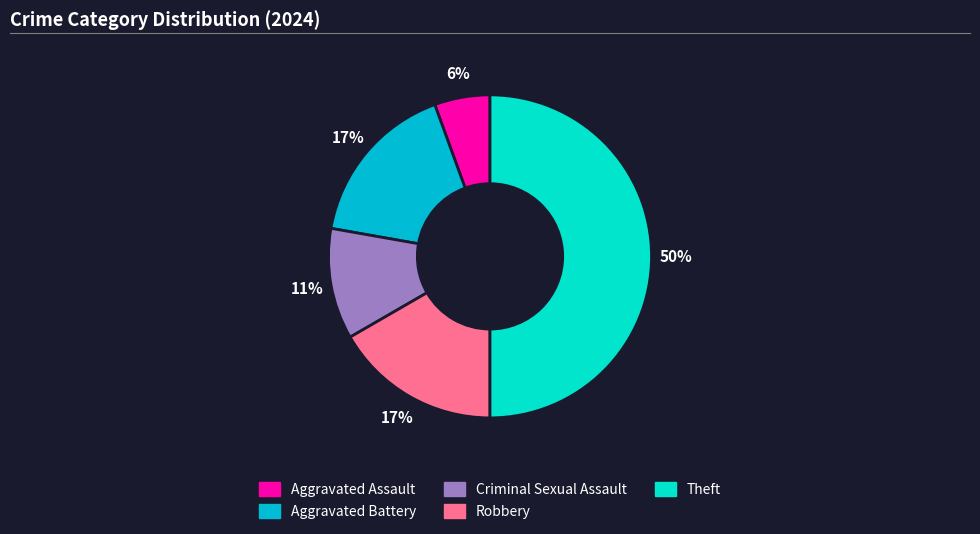

To the nearest percent, what is the average slice percentage?

20%